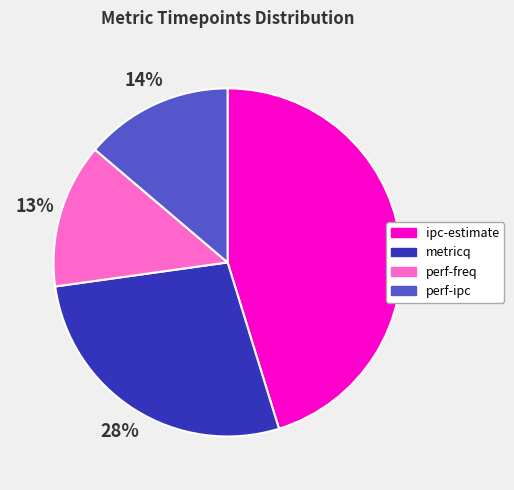

Which has a higher value, perf-ipc or metricq?

metricq